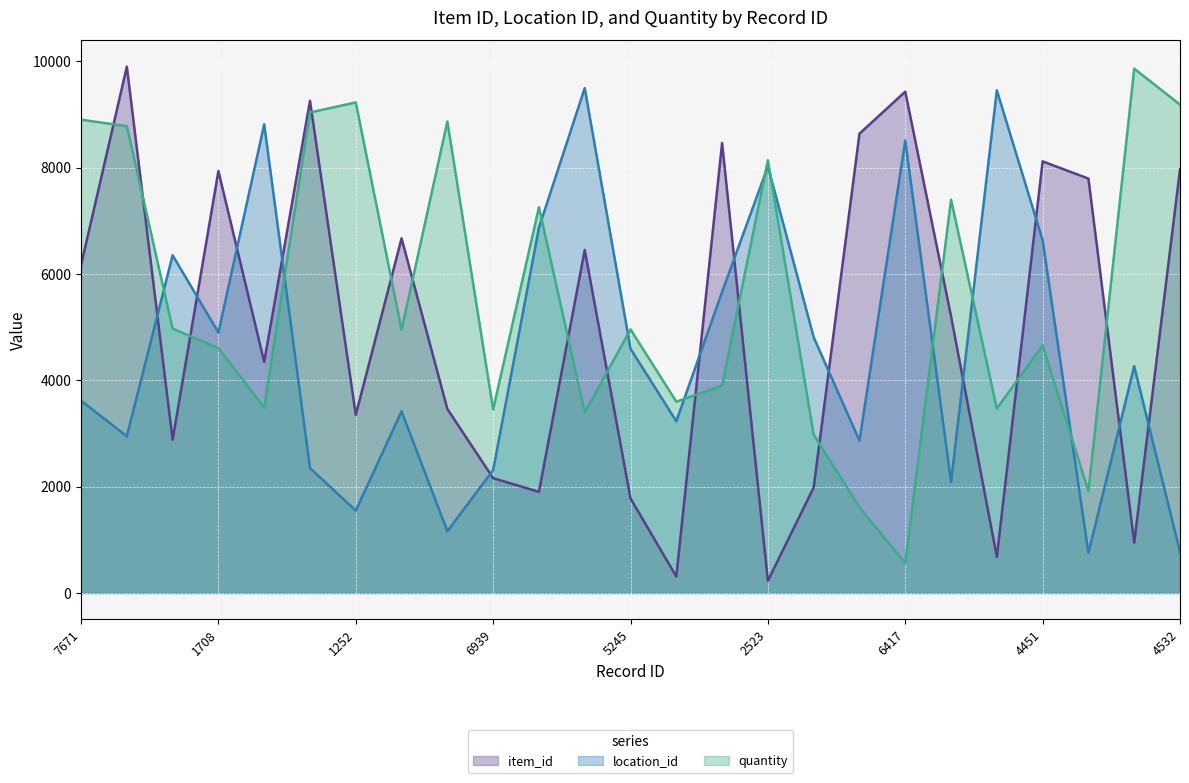

What is the sum of all location_id values?

115409